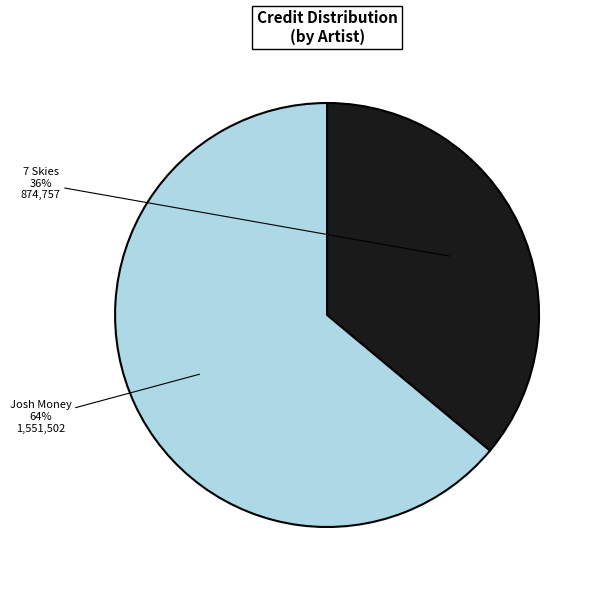

Do 7 Skies and Josh Money together represent more than half of the pie?

Yes